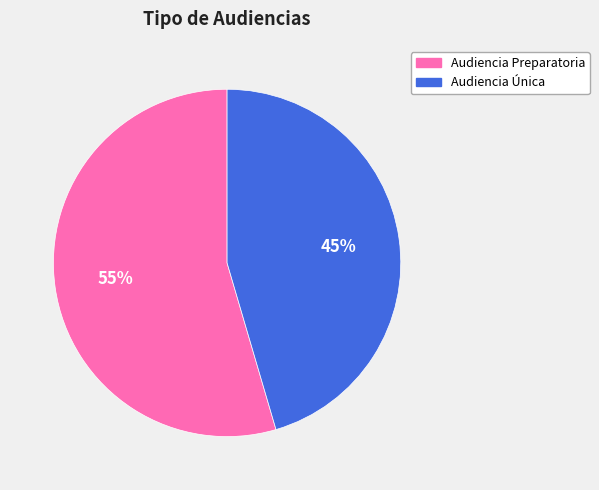

To the nearest percent, what is the average slice percentage?

50%